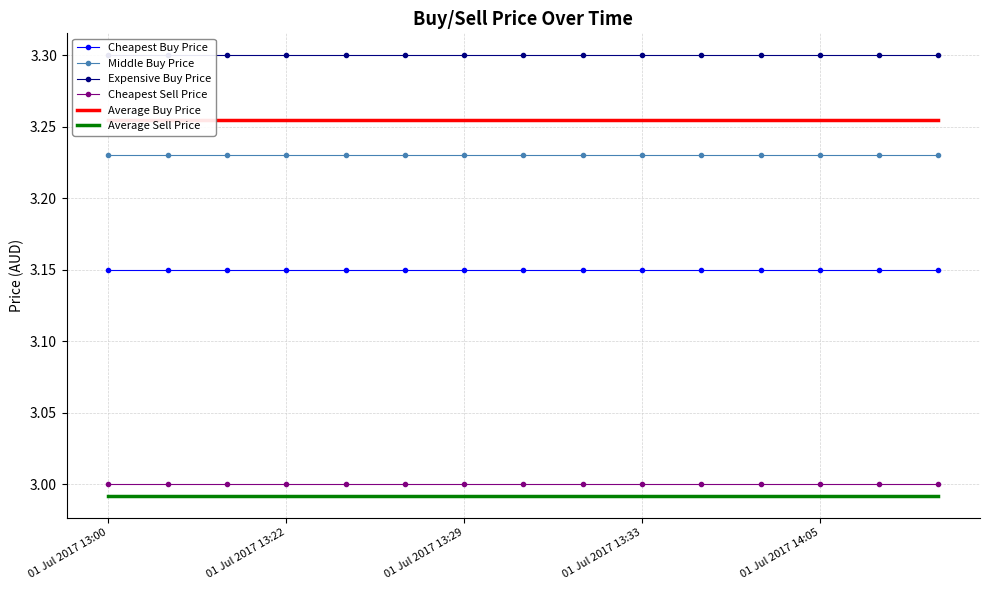

Read the Expensive Buy Price value at 11.

3.3